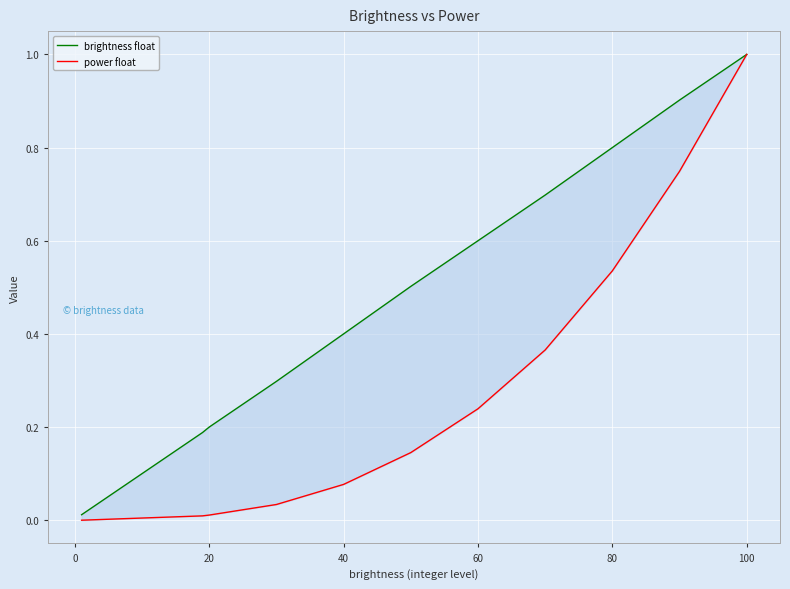

What is the sum of all brightness float values?

5.6